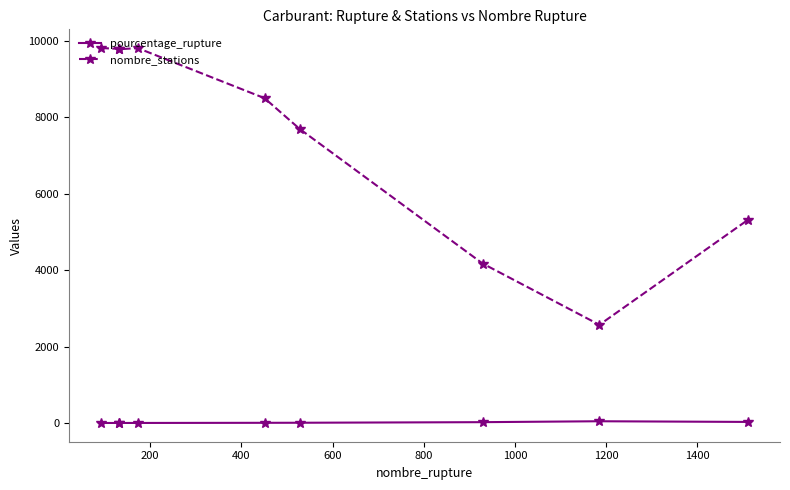

In pourcentage_rupture, how many points are higher than both neighbors (excluding endpoints)?

1